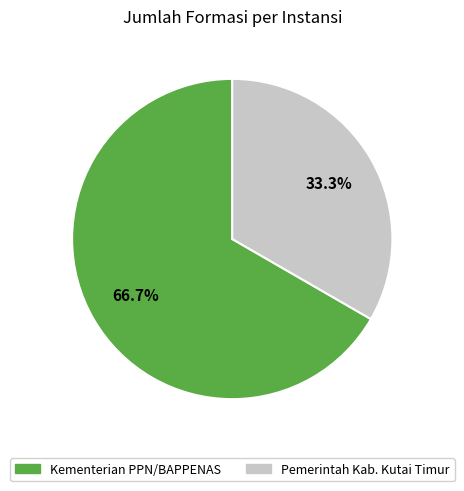

To the nearest percent, what is the combined percentage of Pemerintah Kab. Kutai Timur and Kementerian PPN/BAPPENAS?

100%